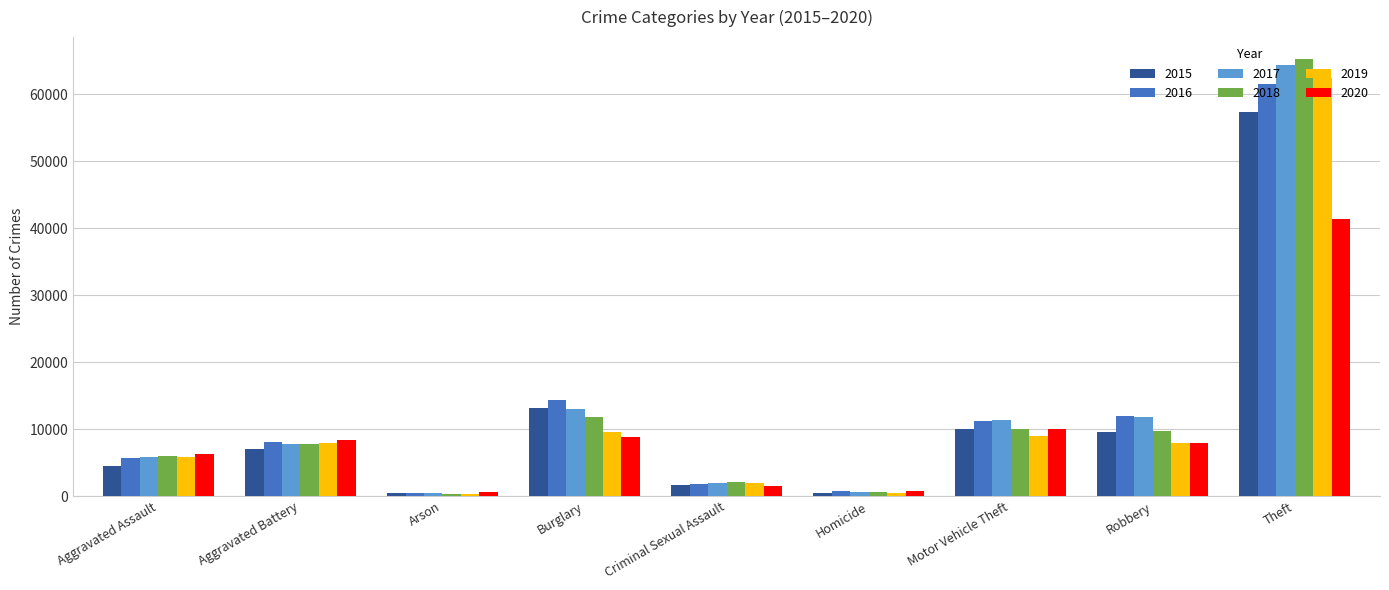

What is the difference between the maximum and minimum values in the 2016 series?

61108